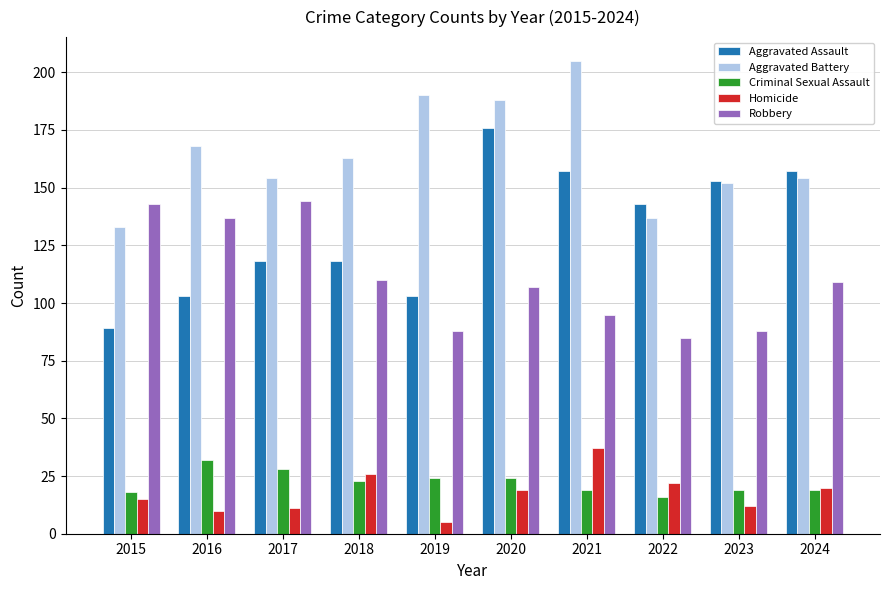

At how many categories does at least one series exceed 62?

10